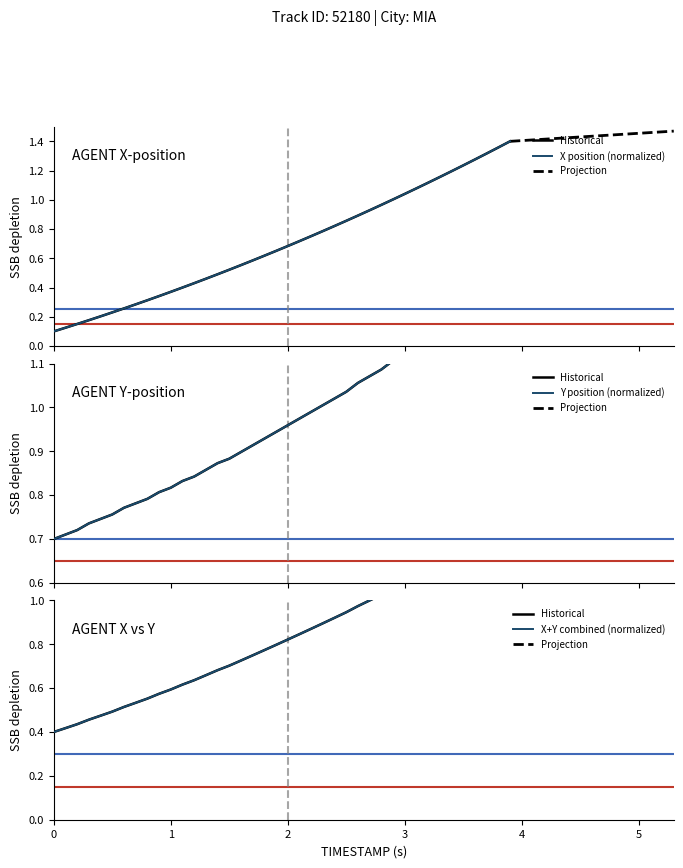

List the series in order of their overall mean, highest first.

Y, X